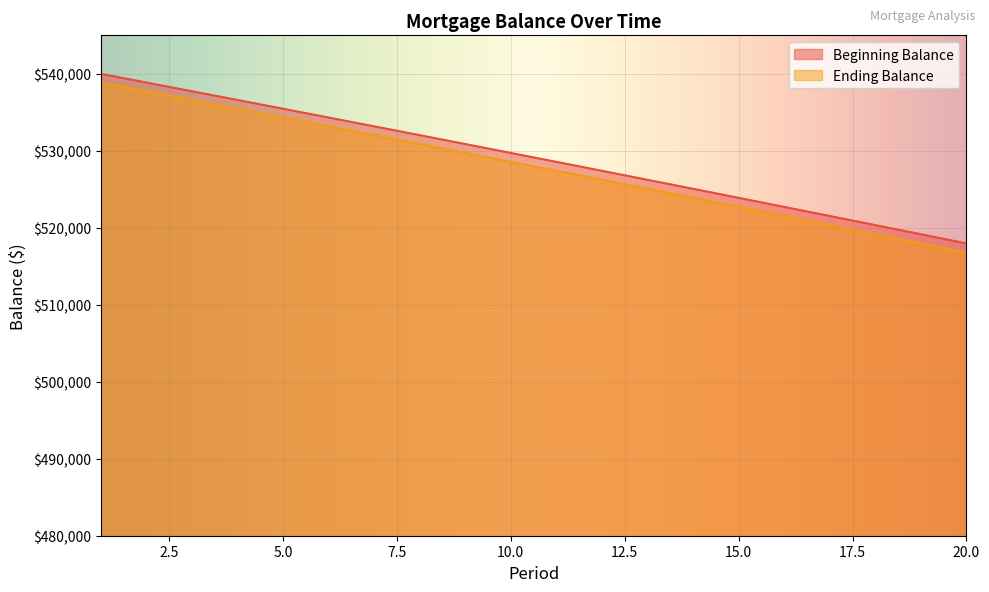

How many lines are shown in the chart?

2